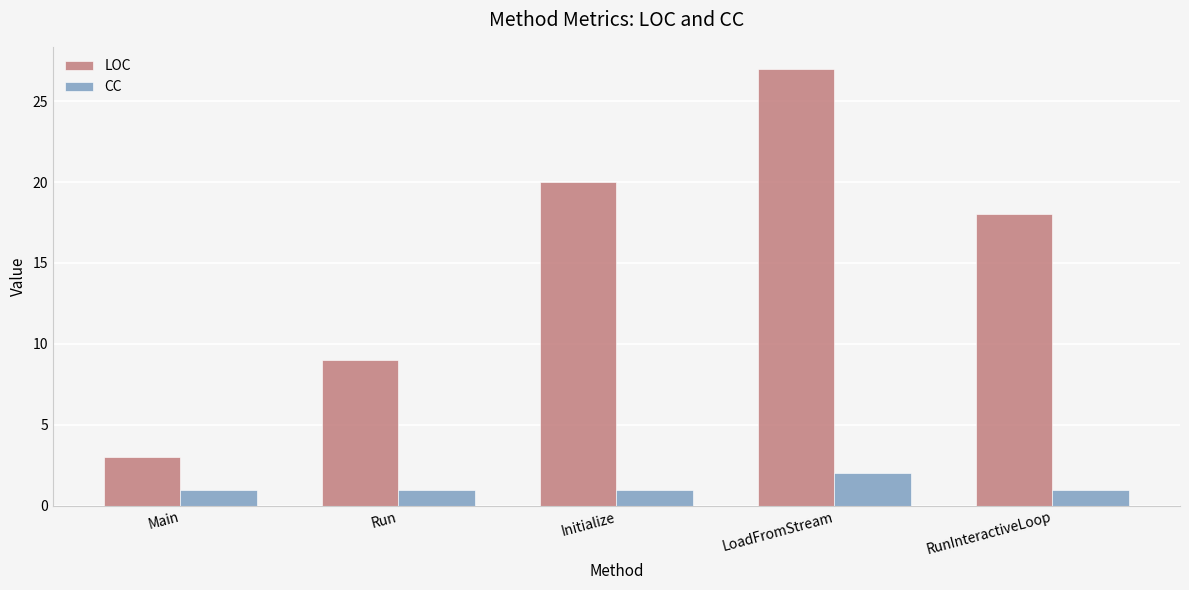

Are the bars horizontal?

No